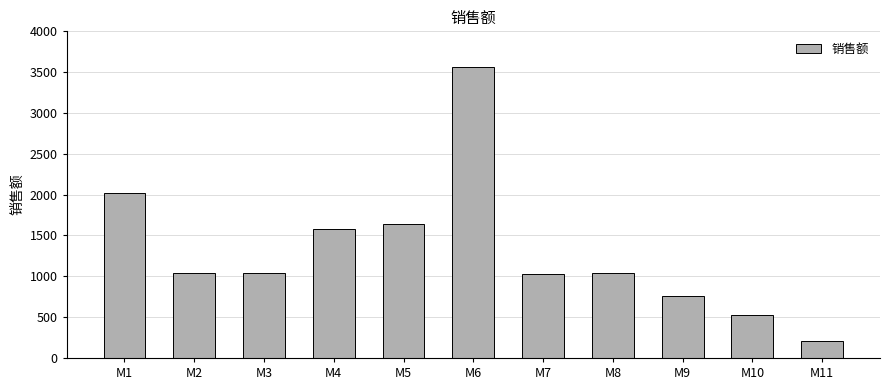

How many bars are there in total?

11